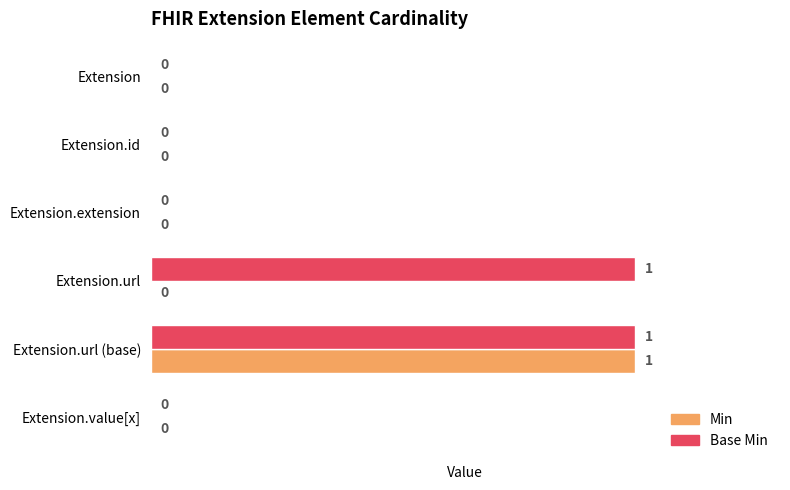

At which category is the sum across all series the highest?

Extension.url (base)